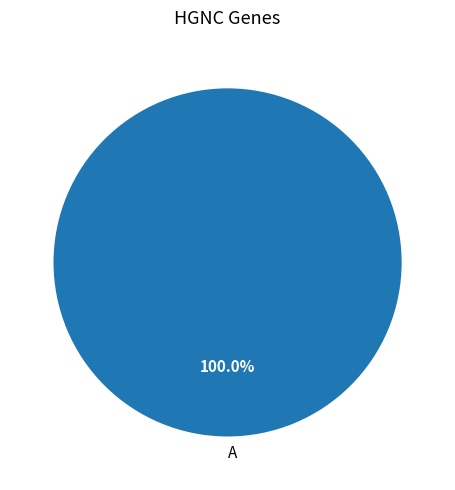

What is the majority slice?

A